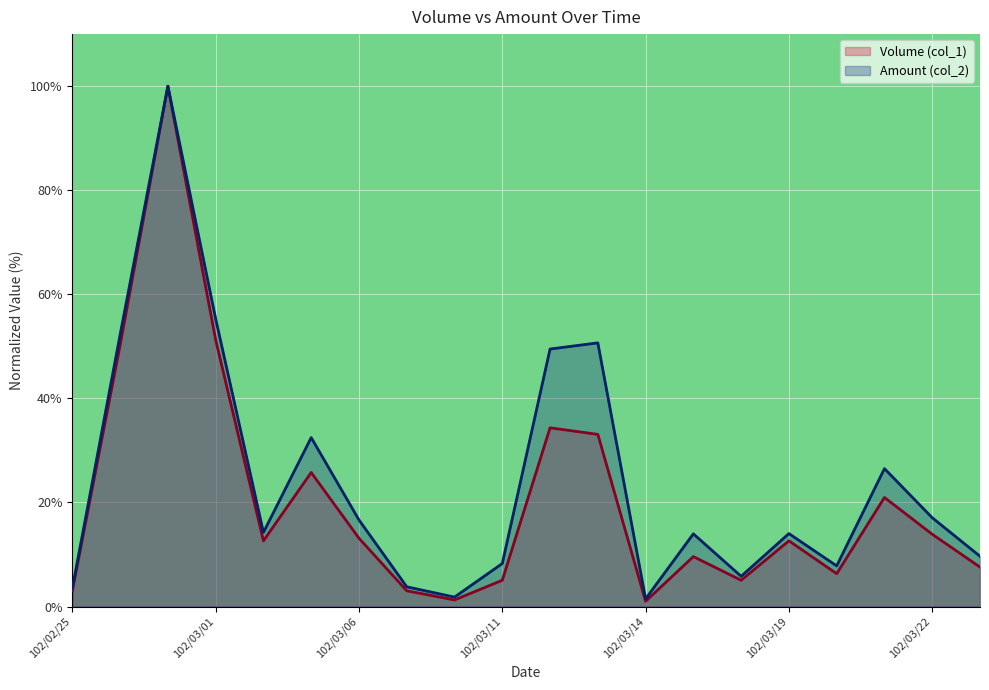

Where is Volume (col_1) nearest to the value 50?

102/02/26